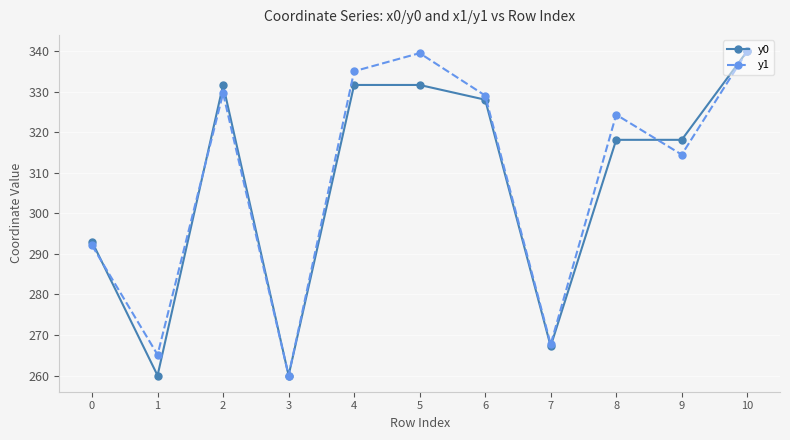

What is the average value of the y0 series?

307.2